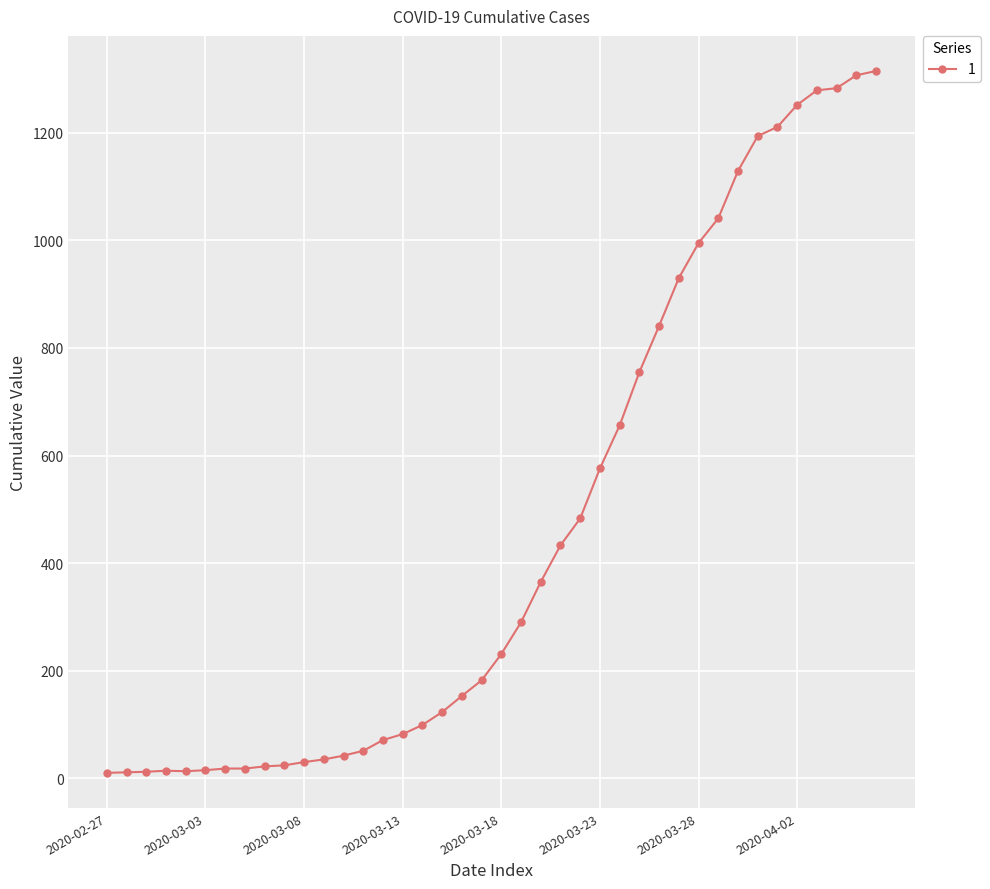

What is the sum of all values?

18591